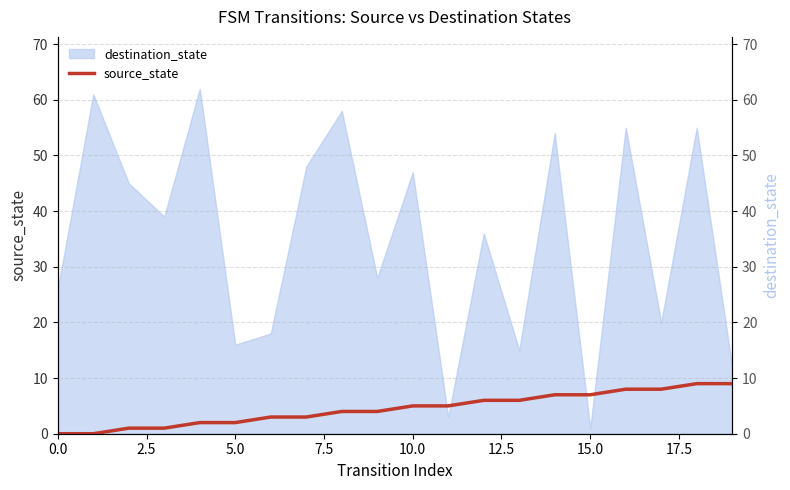

Is it true that the value at 12 is 2?

False